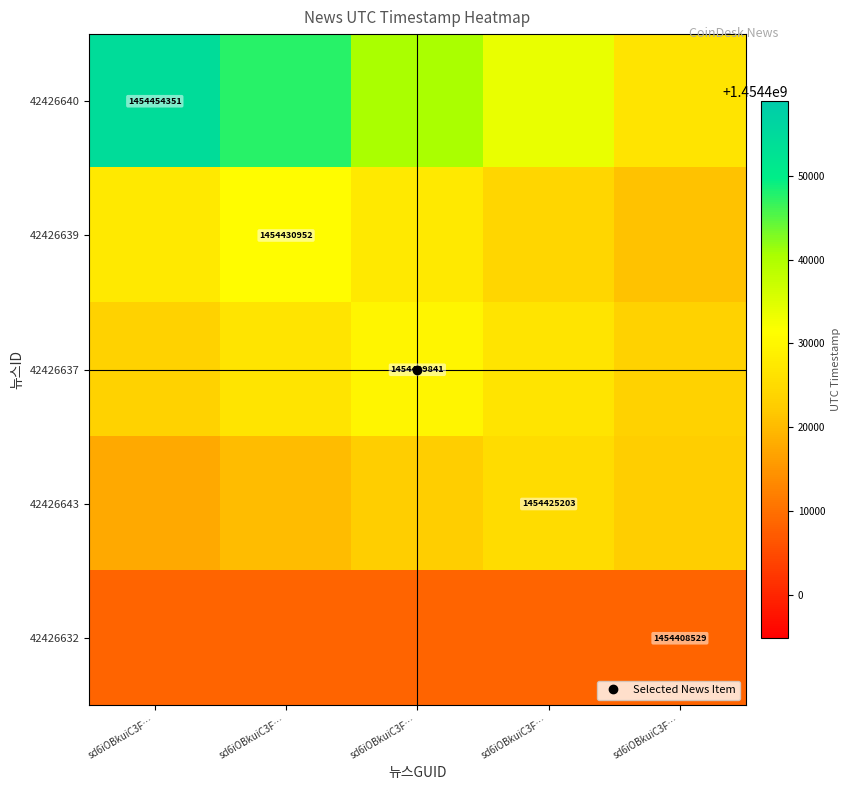

What is the difference between the second highest and minimum values in the 42426643 series?

5002.2